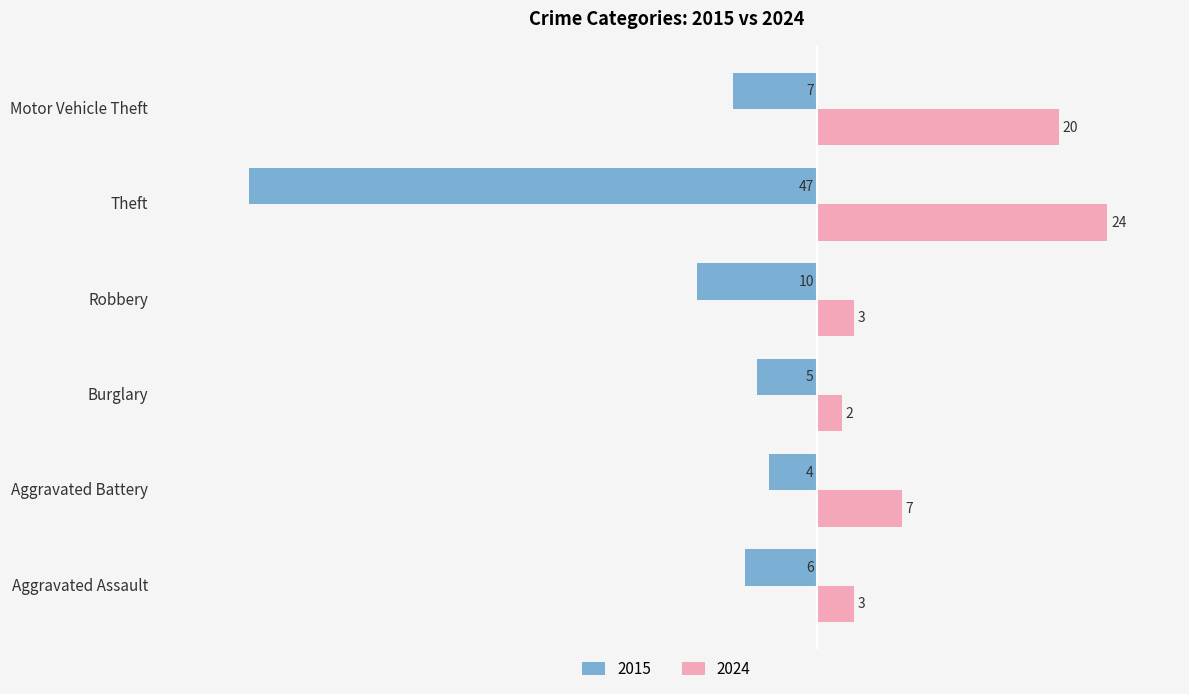

True or false: 2024 has a value of 24 at Theft.

True